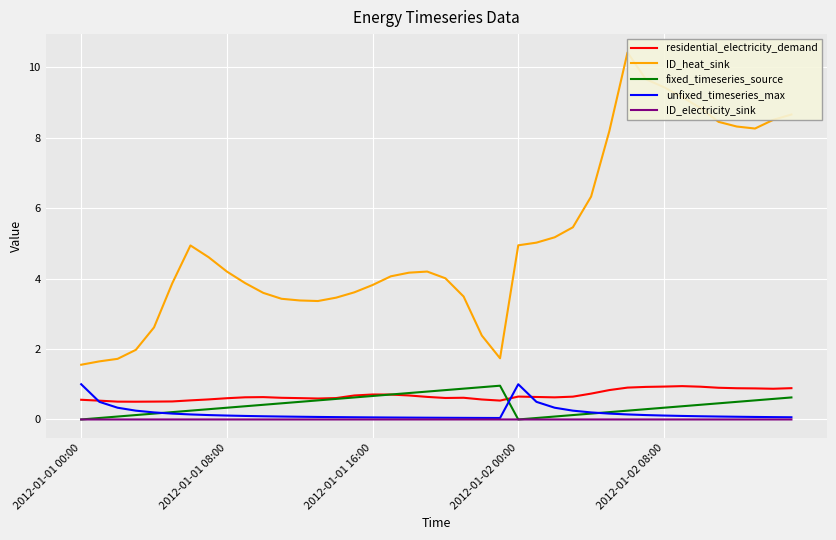

Count the number of data series in this chart.

5